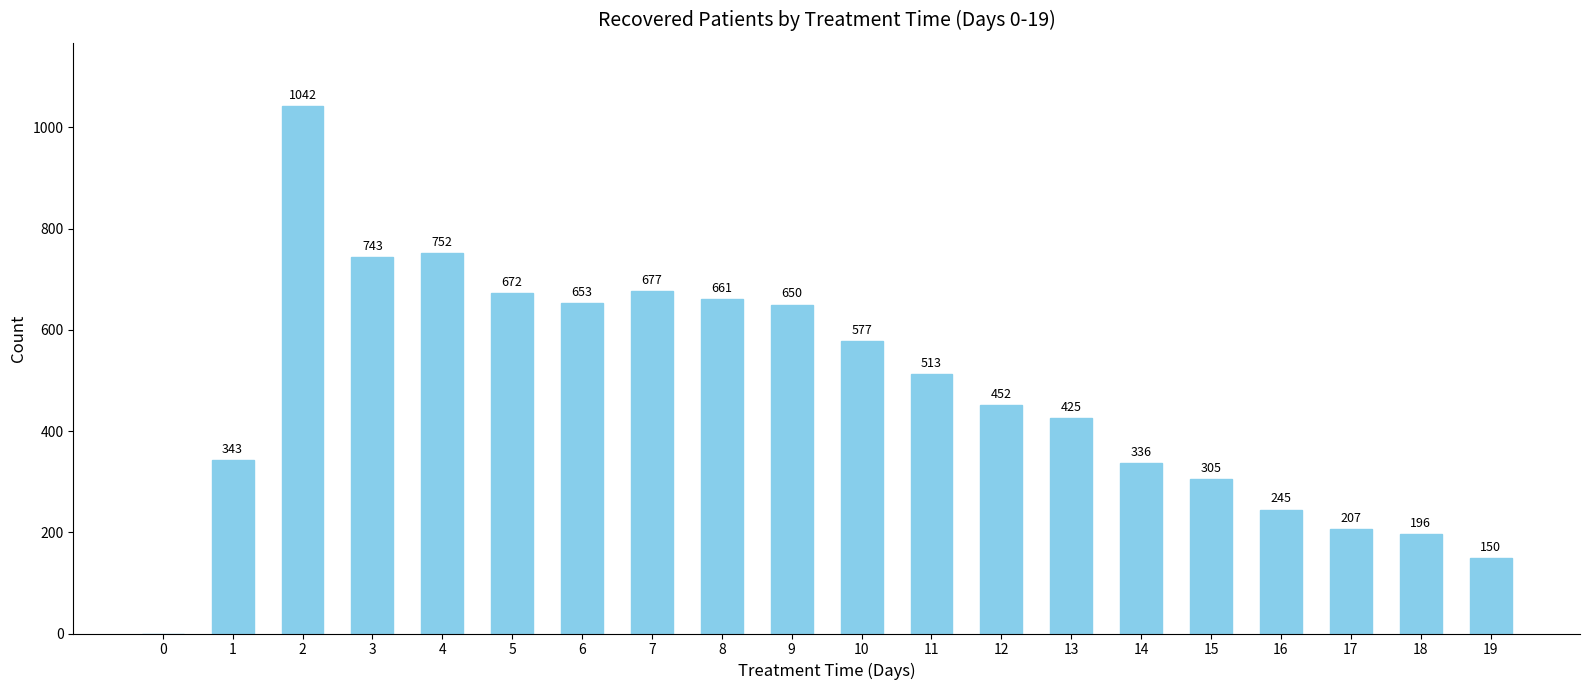

What is the change in value from 0 to 2?

+1042